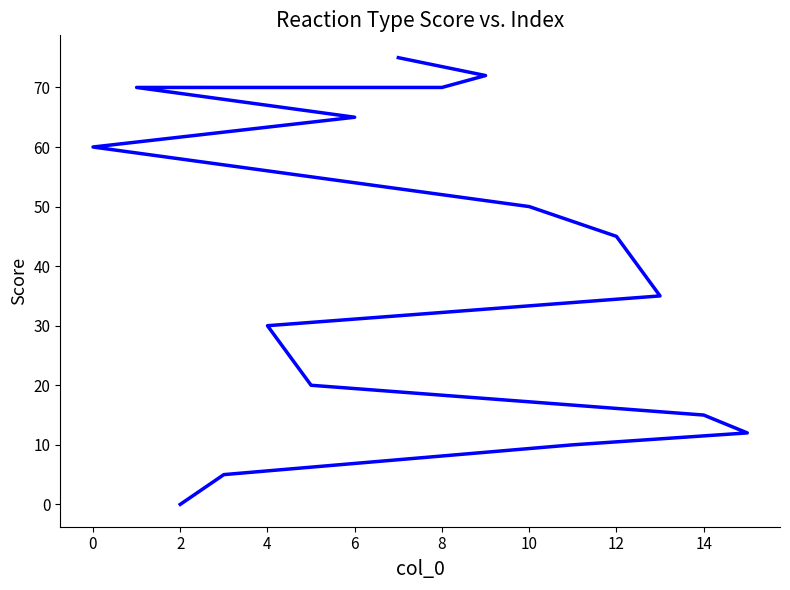

What is the change in value from −2 to 14?

+72